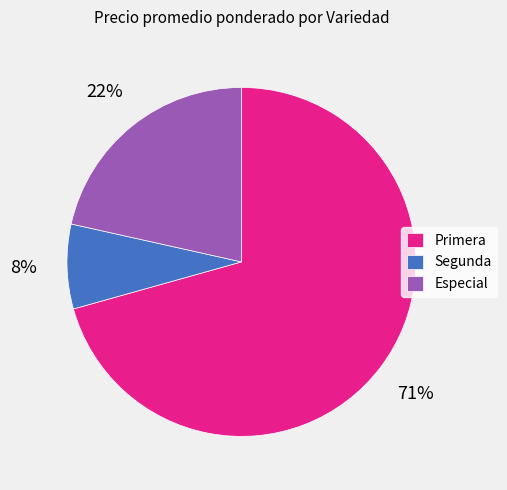

Combined, do Primera and Especial account for over 50%?

Yes